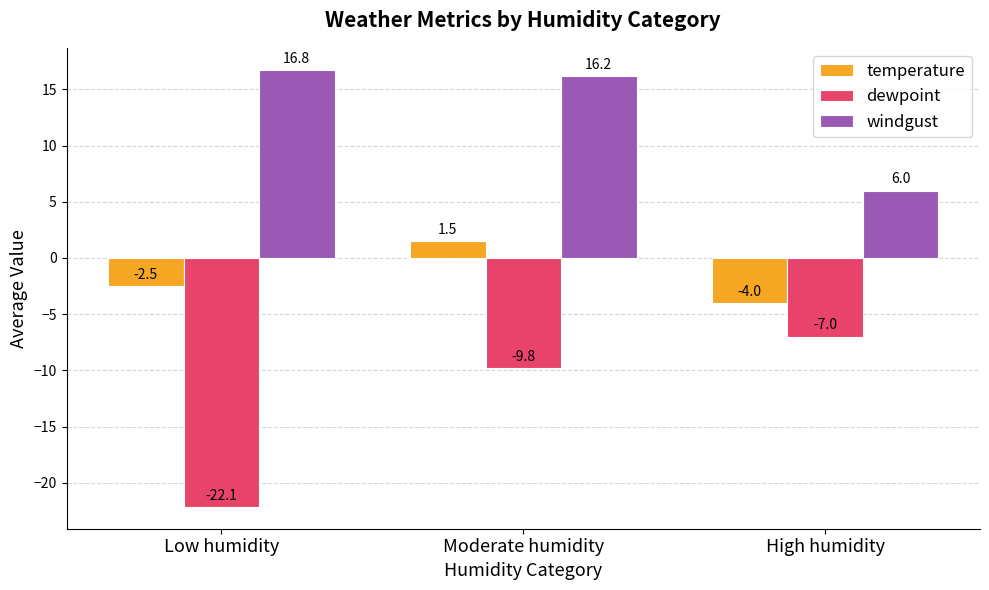

What is the difference between the second highest and minimum values in the temperature series?

1.5